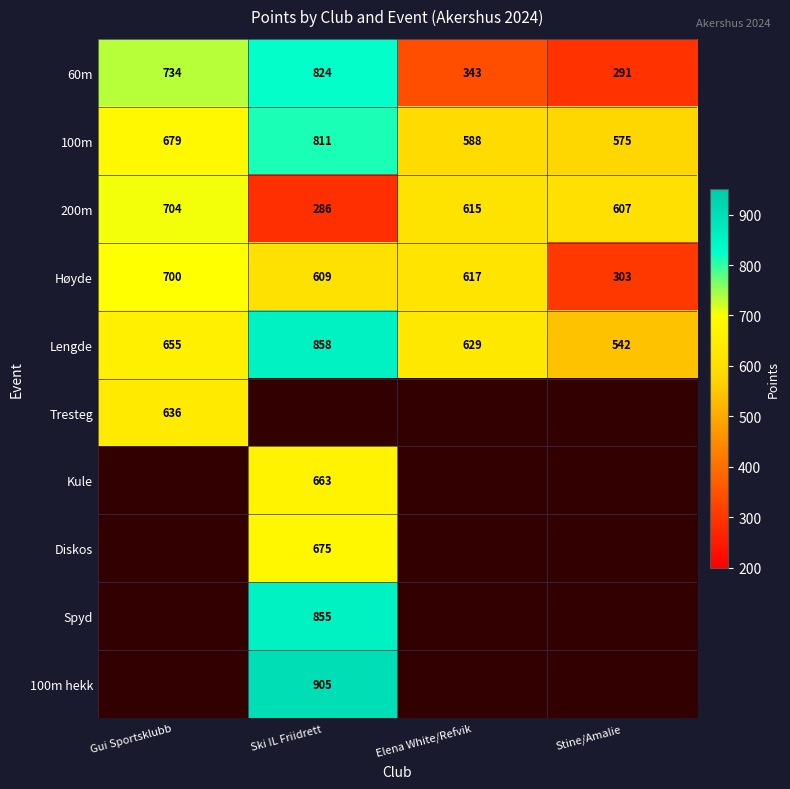

At how many categories does at least one series exceed 444?

4